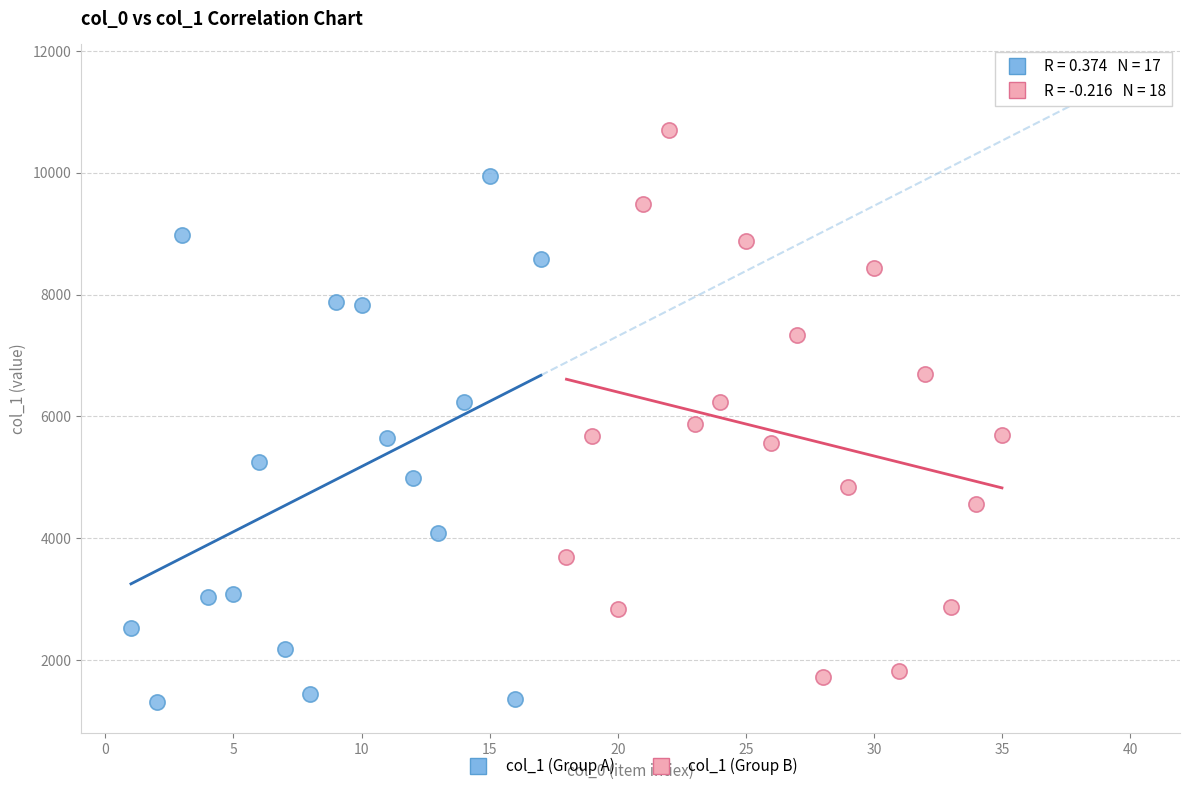

Which series reaches the maximum Y coordinate?

col_1 (Group B)